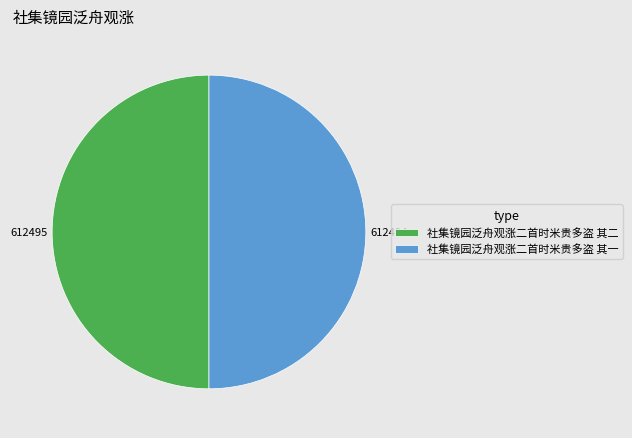

True or false: 社集镜园泛舟观涨二首时米贵多盗 其一 accounts for 50% of the total.

True